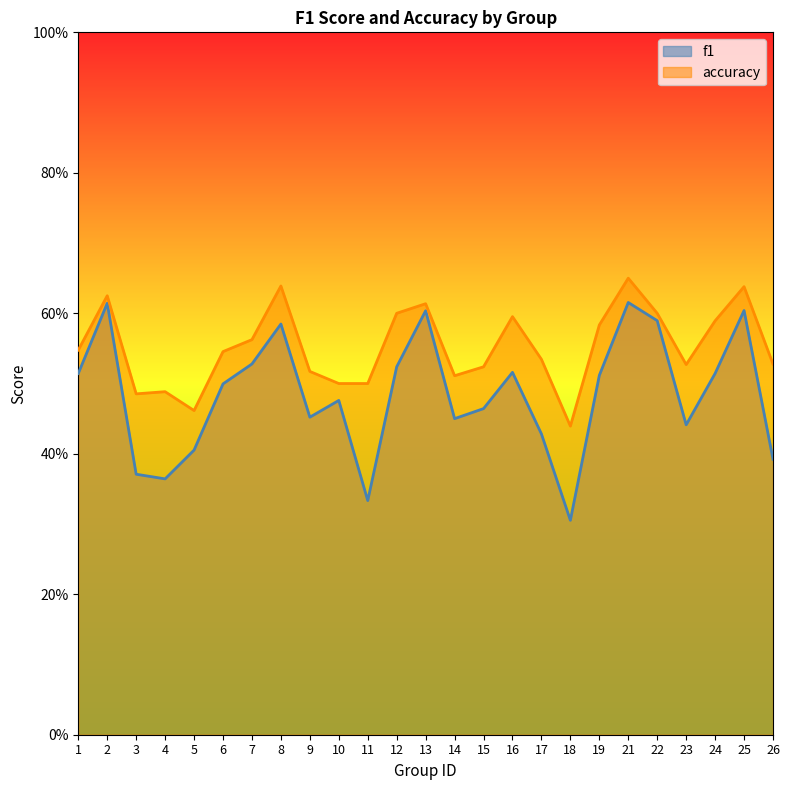

Rank the series by their average value, from highest to lowest.

accuracy, f1